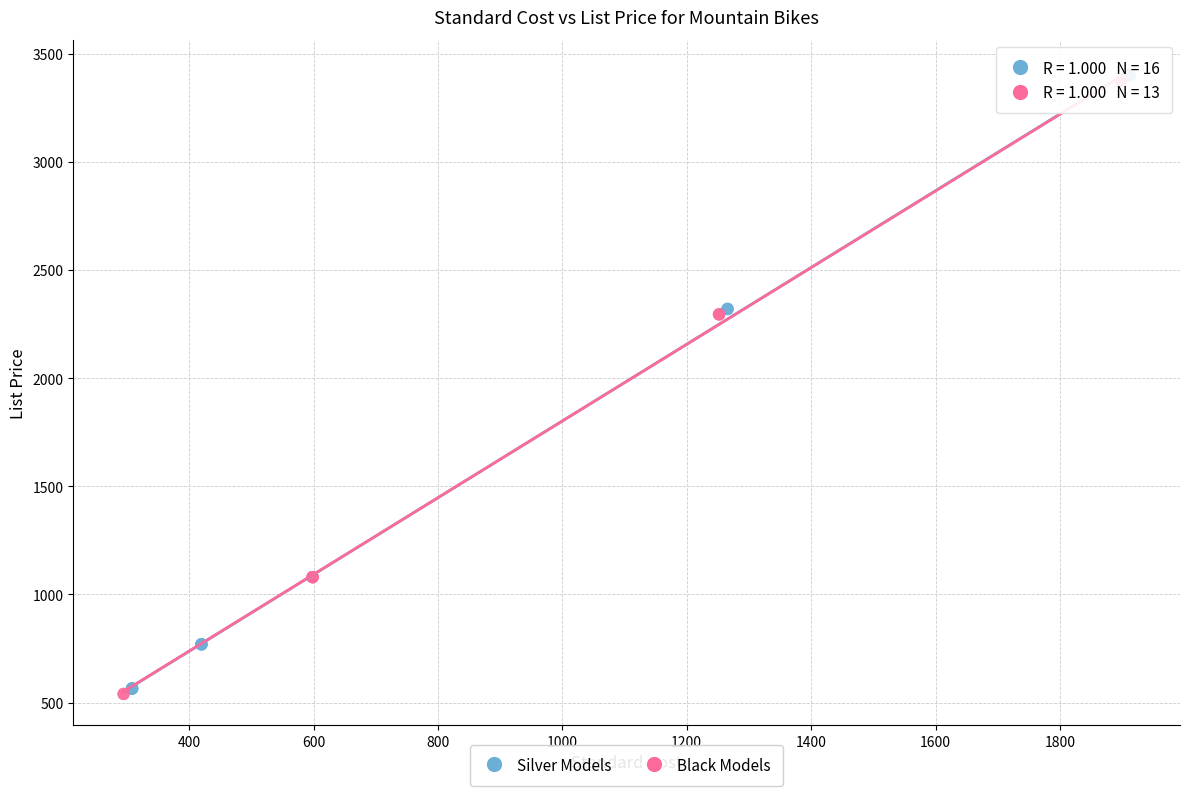

What are all the series names shown in the legend?

Silver Models, Black Models